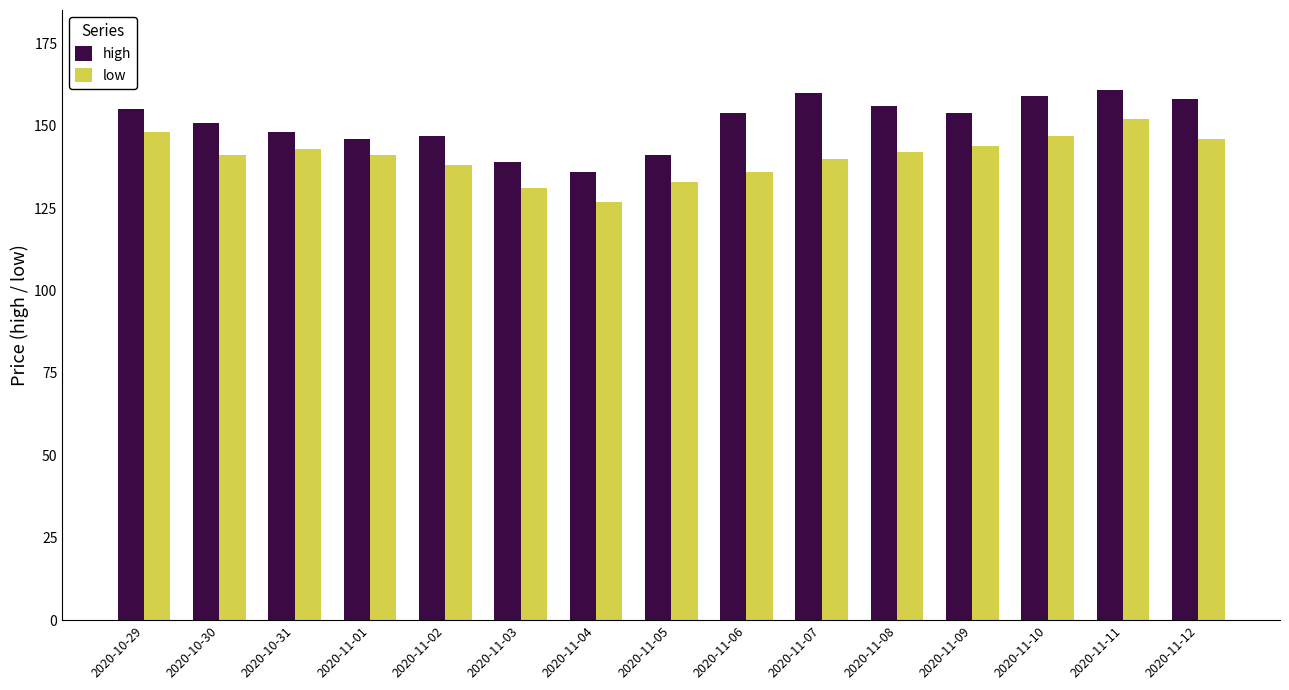

Reading left to right, transcribe all the data shown in this chart.

high: 155	151	148	146	147	139	136	141	154	160	156	154	159	161	158
low: 148	141	143	141	138	131	127	133	136	140	142	144	147	152	146